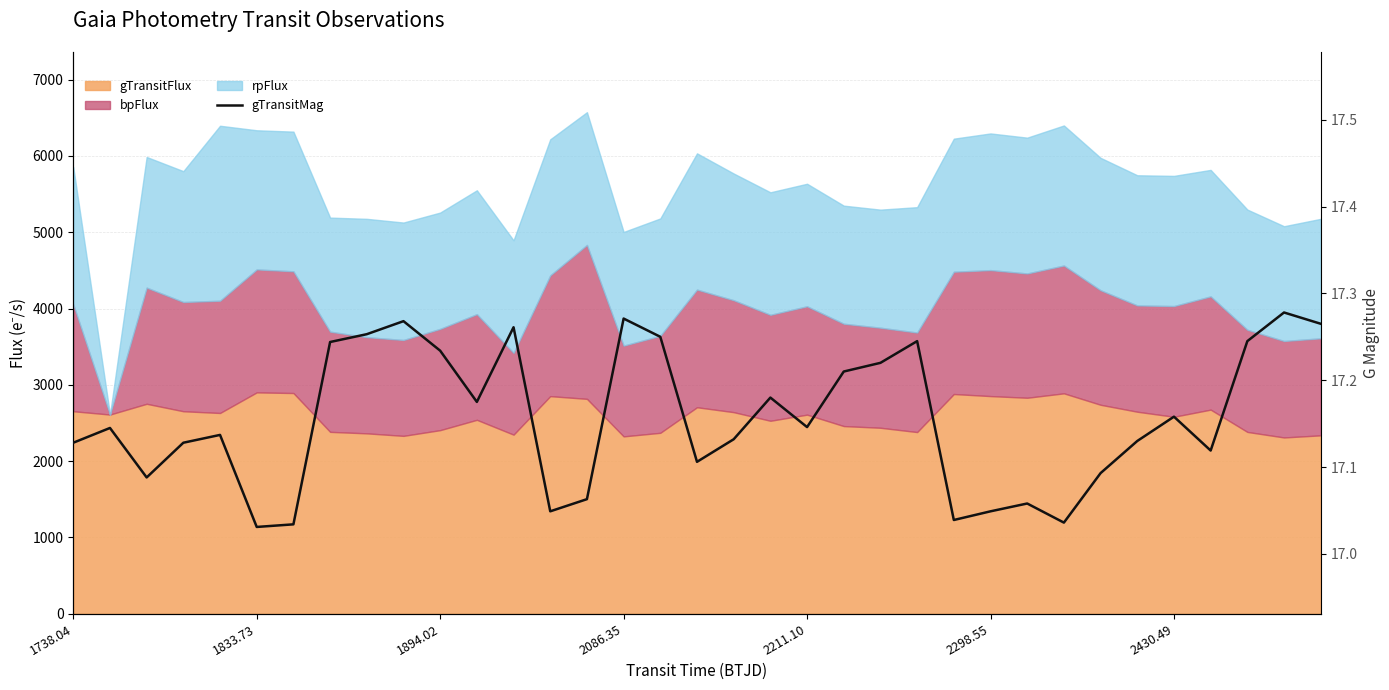

The chart shows a value of 27.4 at 1738.04. True or false?

False